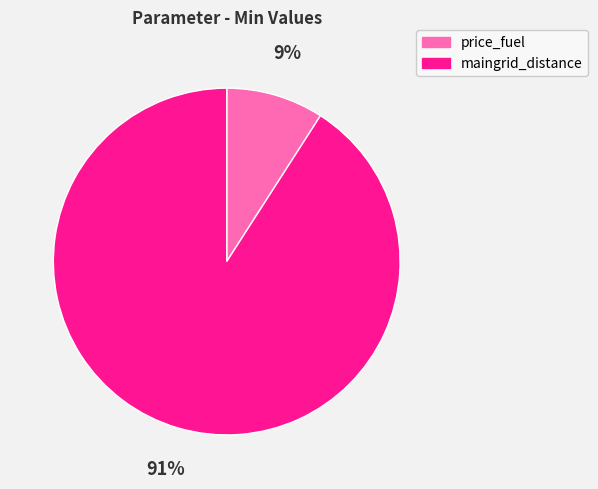

To the nearest percent, what portion does maingrid_distance represent?

91%